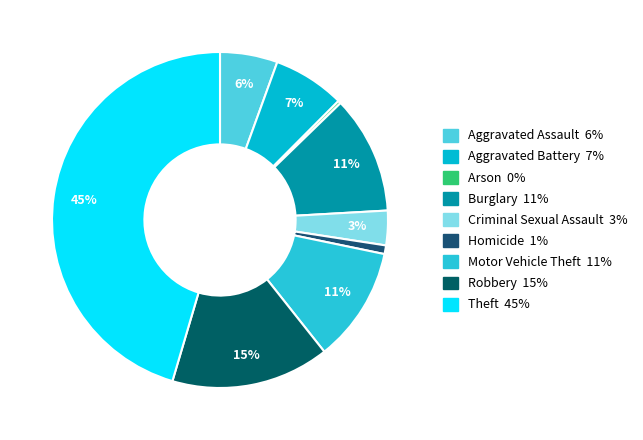

What percentage is the Homicide slice, to the nearest percent?

1%